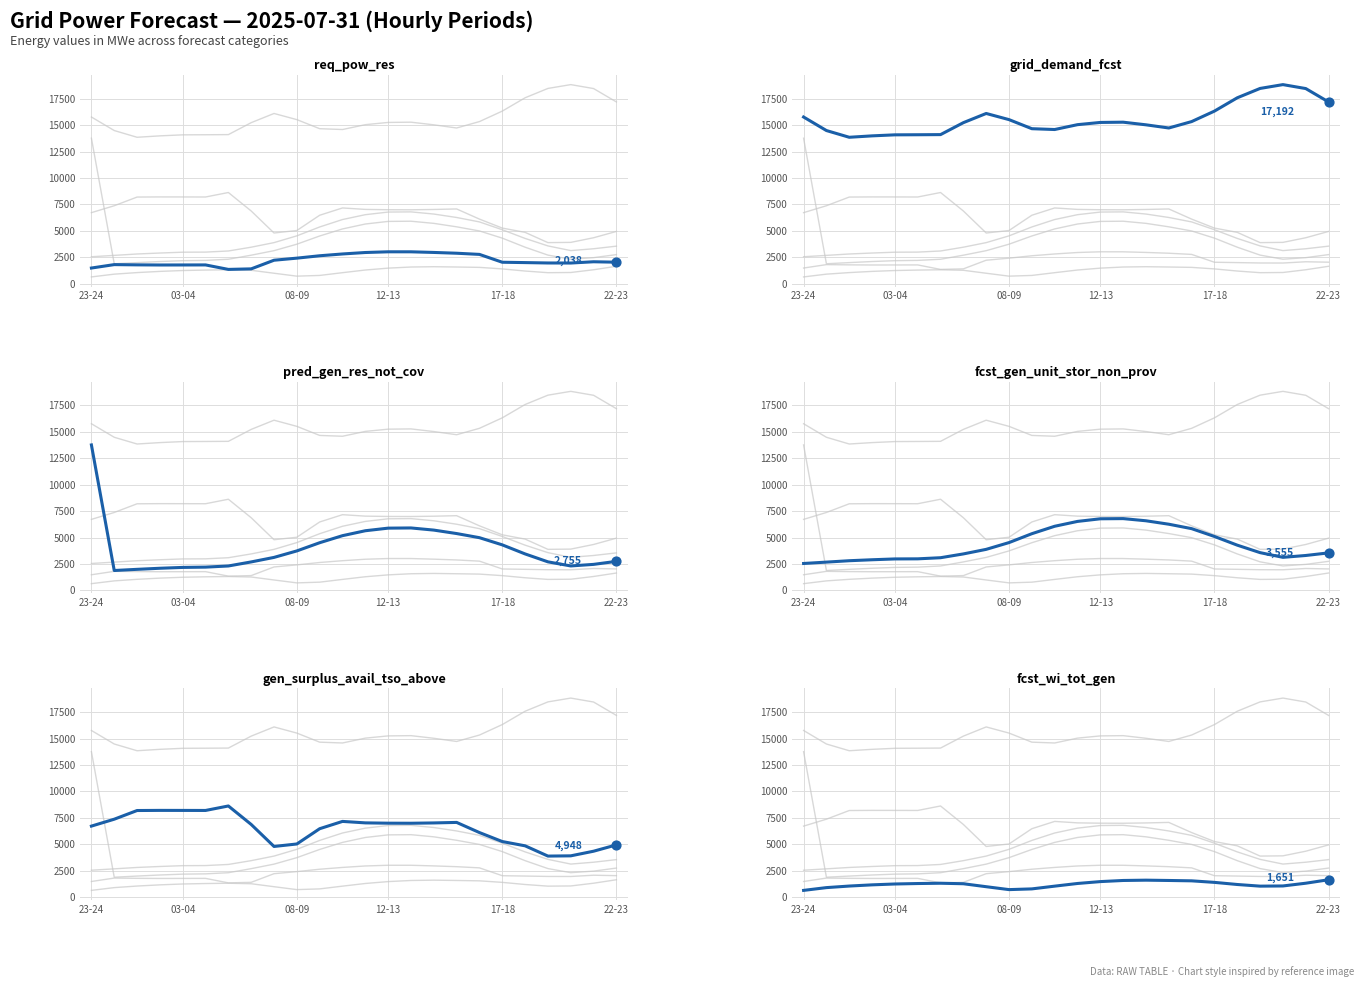

Which series has the largest total across all categories?

grid_demand_fcst